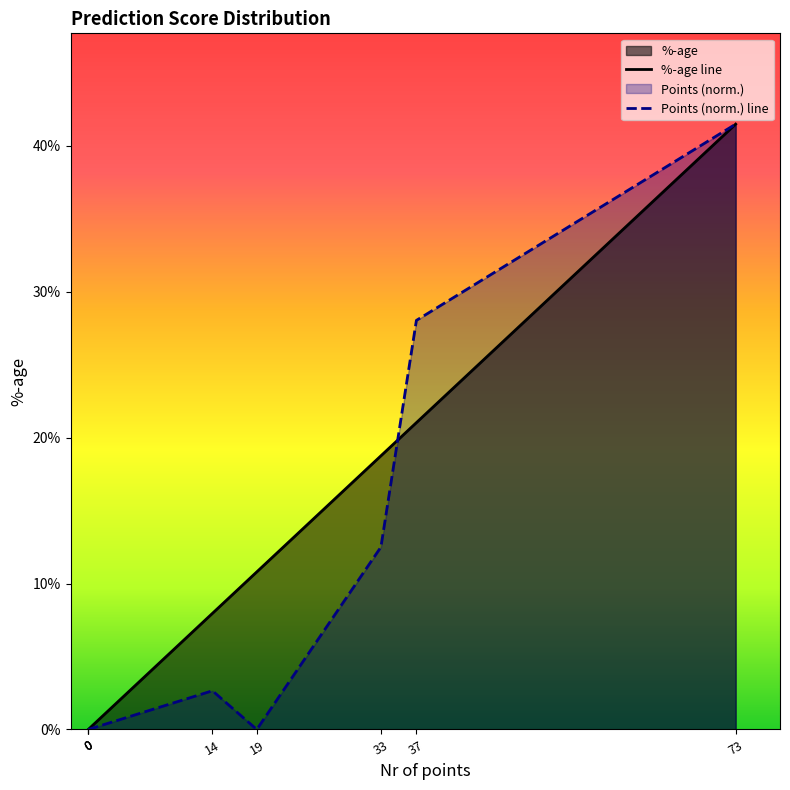

The %-age line series shows 0.7 at 73. True or false?

False